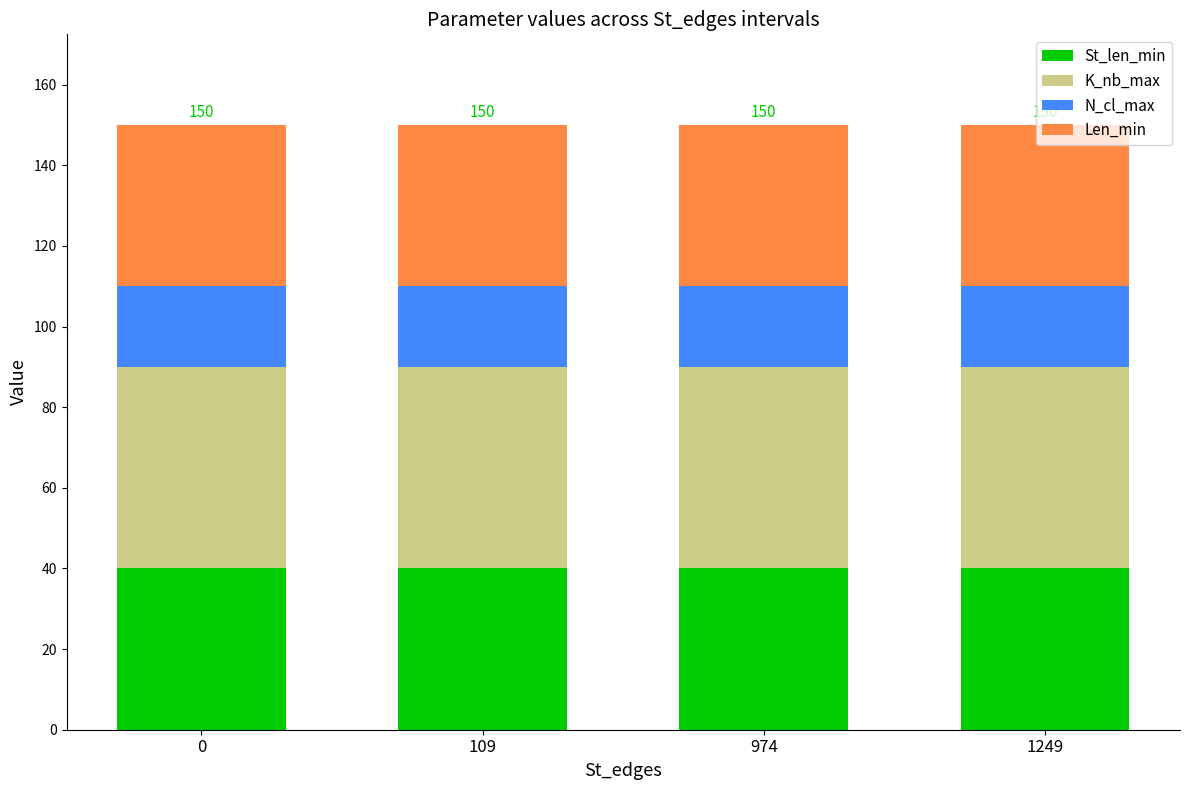

What is the average value of the St_len_min series?

40